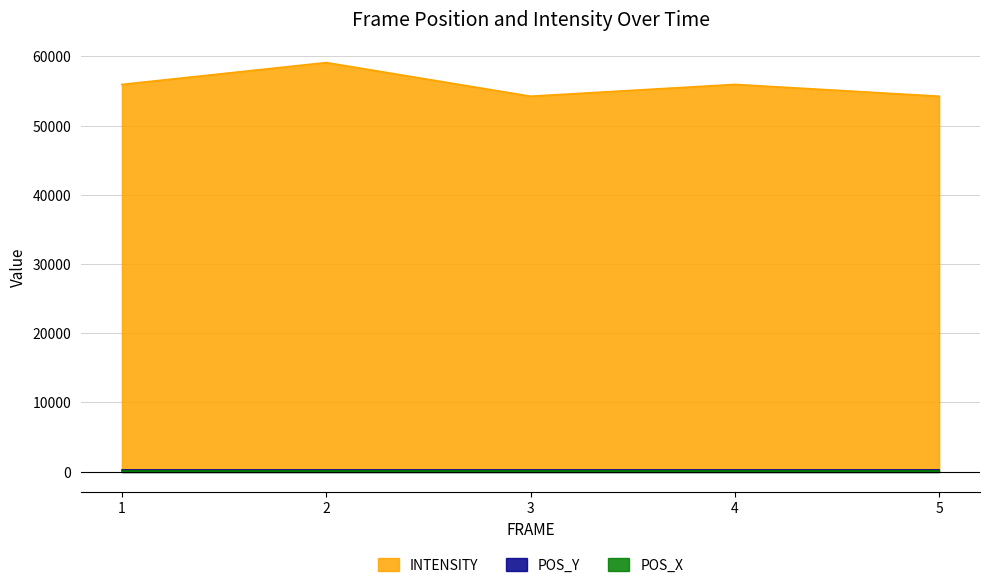

What is the average value of the INTENSITY series?

55889.3